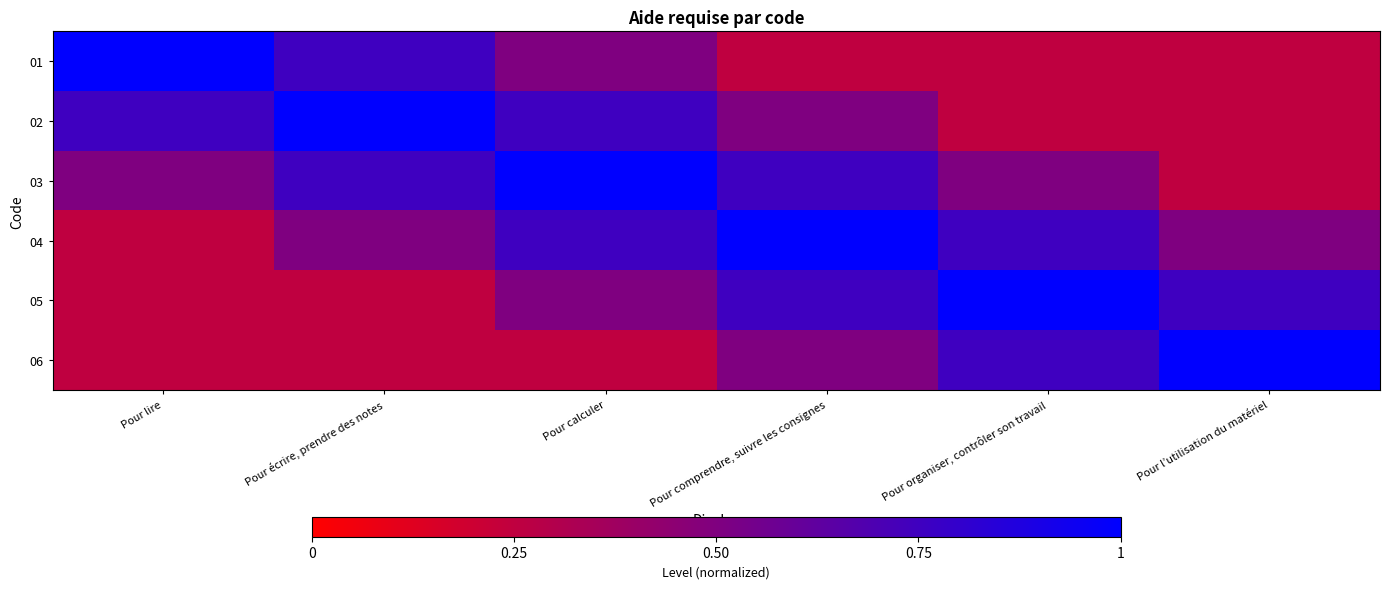

Reading left to right, list all the values displayed in this chart.

01: Pour lire=1.0	Pour écrire, prendre des notes=0.8	Pour calculer=0.5	Pour comprendre, suivre les consignes=0.2	Pour organiser, contrôler son travail=0.2	Pour l’utilisation du matériel=0.2
02: Pour lire=0.8	Pour écrire, prendre des notes=1.0	Pour calculer=0.8	Pour comprendre, suivre les consignes=0.5	Pour organiser, contrôler son travail=0.2	Pour l’utilisation du matériel=0.2
03: Pour lire=0.5	Pour écrire, prendre des notes=0.8	Pour calculer=1.0	Pour comprendre, suivre les consignes=0.8	Pour organiser, contrôler son travail=0.5	Pour l’utilisation du matériel=0.2
04: Pour lire=0.2	Pour écrire, prendre des notes=0.5	Pour calculer=0.8	Pour comprendre, suivre les consignes=1.0	Pour organiser, contrôler son travail=0.8	Pour l’utilisation du matériel=0.5
05: Pour lire=0.2	Pour écrire, prendre des notes=0.2	Pour calculer=0.5	Pour comprendre, suivre les consignes=0.8	Pour organiser, contrôler son travail=1.0	Pour l’utilisation du matériel=0.8
06: Pour lire=0.2	Pour écrire, prendre des notes=0.2	Pour calculer=0.2	Pour comprendre, suivre les consignes=0.5	Pour organiser, contrôler son travail=0.8	Pour l’utilisation du matériel=1.0